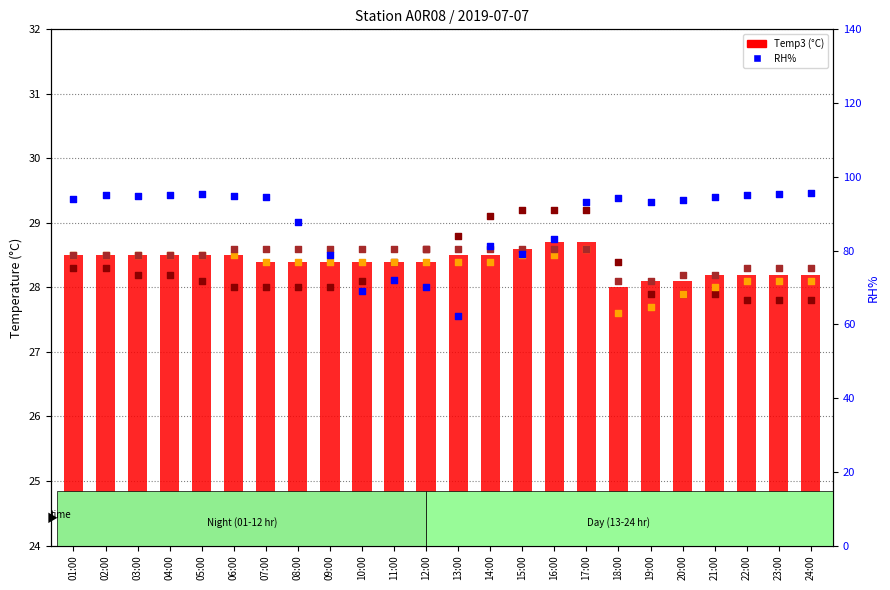

Which series reaches the minimum Y coordinate?

Temp4